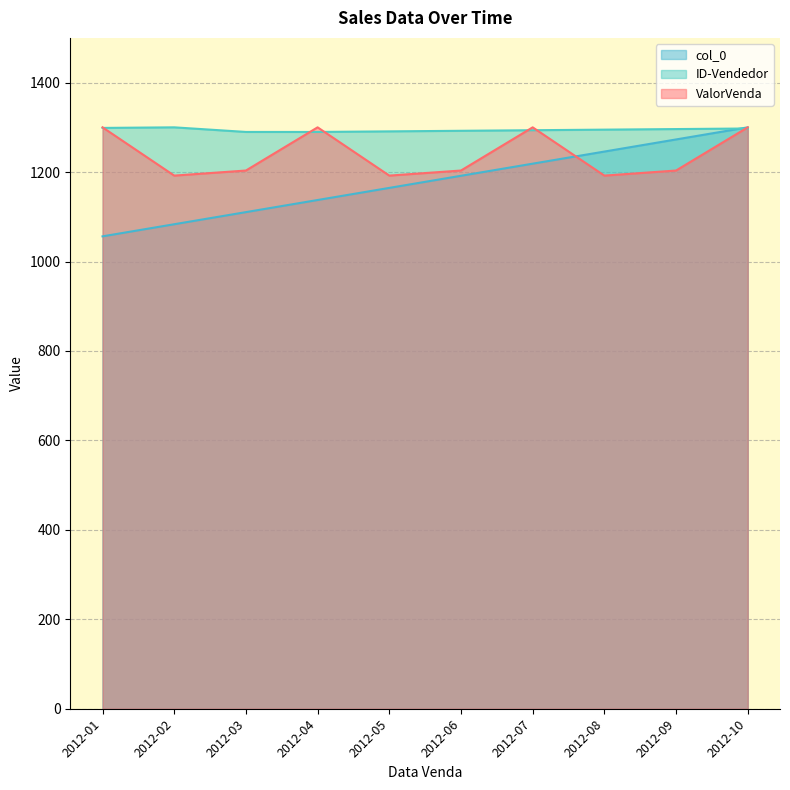

Which series has the largest range (max minus min)?

col_0